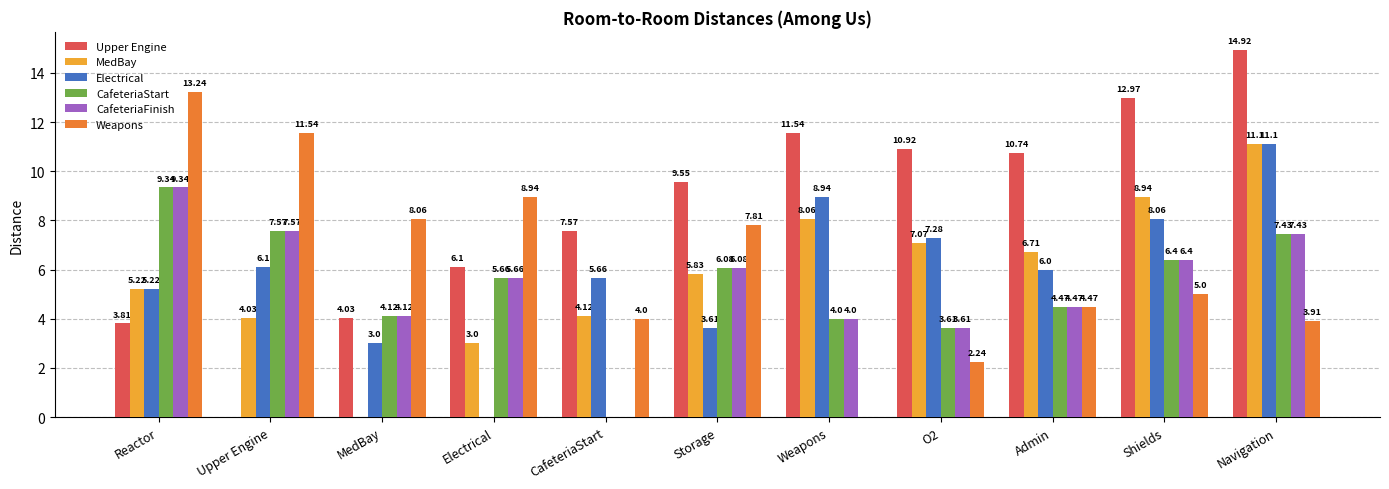

The value of CafeteriaFinish at Shields is 6.4. True or false?

True